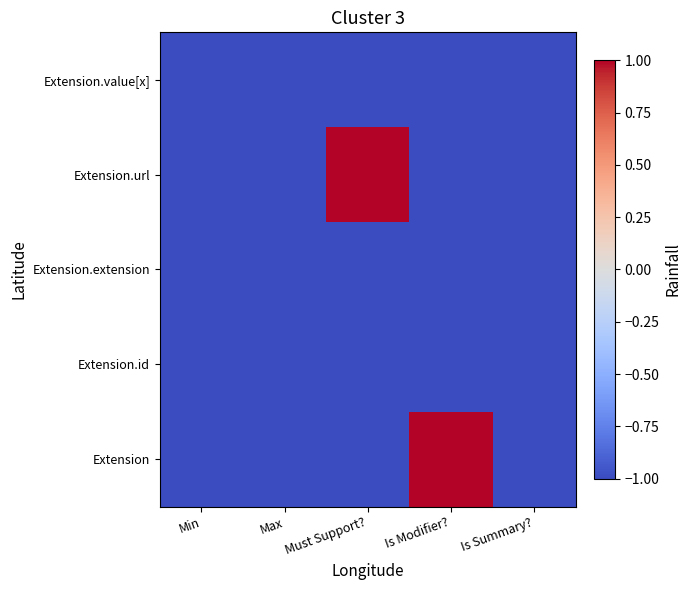

Reading left to right, list all the values displayed in this chart.

Extension: Min=-1	Max=-1	Must Support?=-1	Is Modifier?=1	Is Summary?=-1
Extension.id: Min=-1	Max=-1	Must Support?=-1	Is Modifier?=-1	Is Summary?=-1
Extension.extension: Min=-1	Max=-1	Must Support?=-1	Is Modifier?=-1	Is Summary?=-1
Extension.url: Min=-1	Max=-1	Must Support?=1	Is Modifier?=-1	Is Summary?=-1
Extension.value[x]: Min=-1	Max=-1	Must Support?=-1	Is Modifier?=-1	Is Summary?=-1